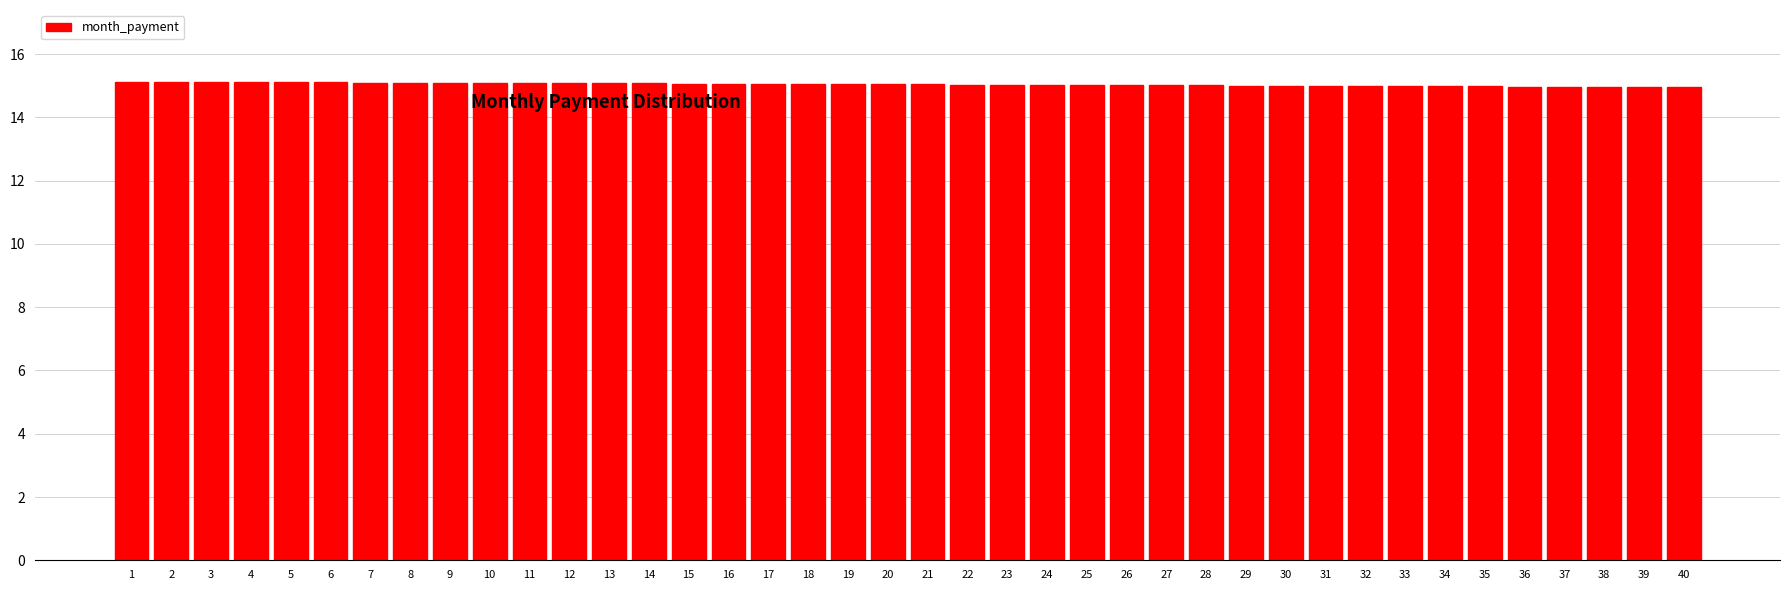

What is the sum of all values?

601.7